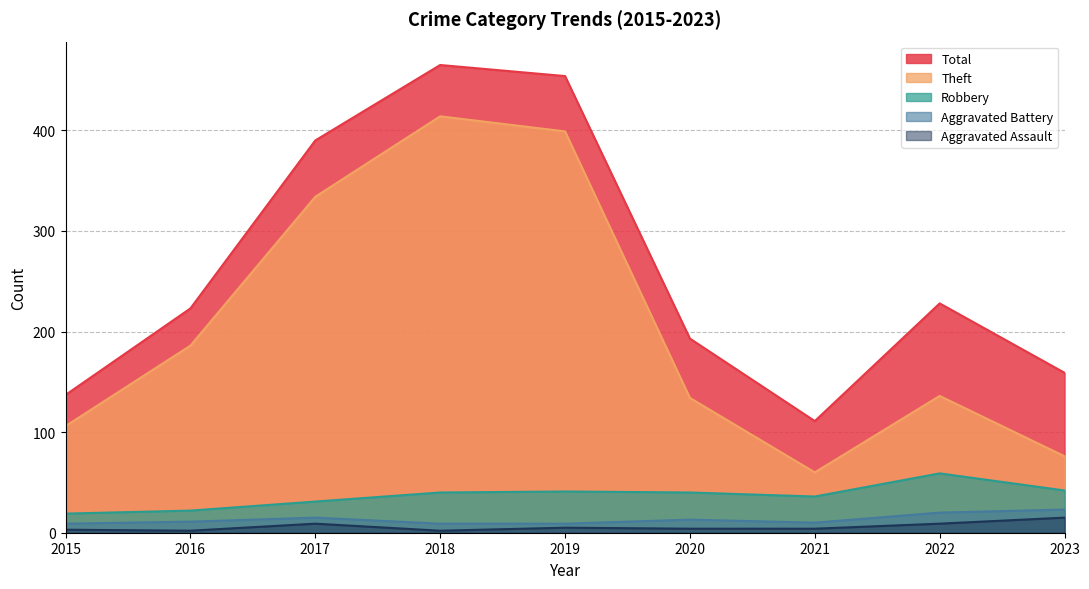

Which series changed the most between 2015 and 2022?

Total